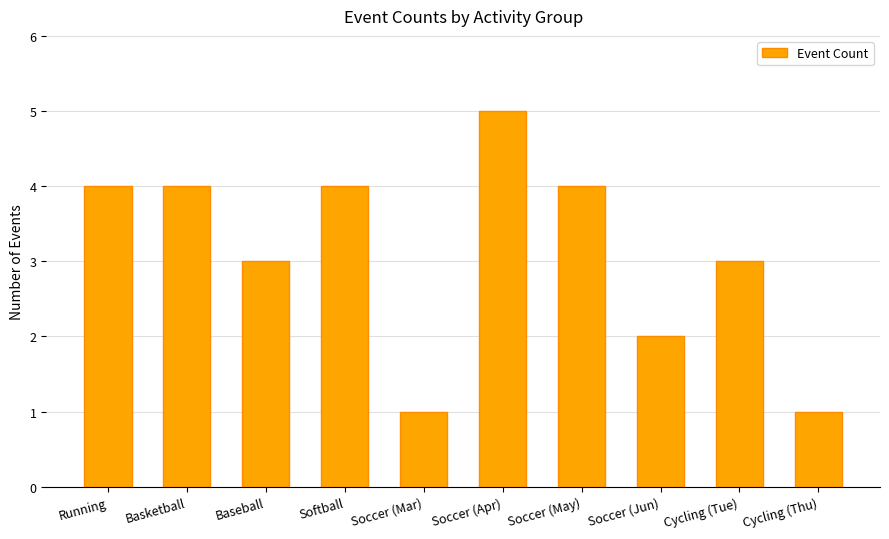

What is the label of the 9th bar from the right?

Basketball